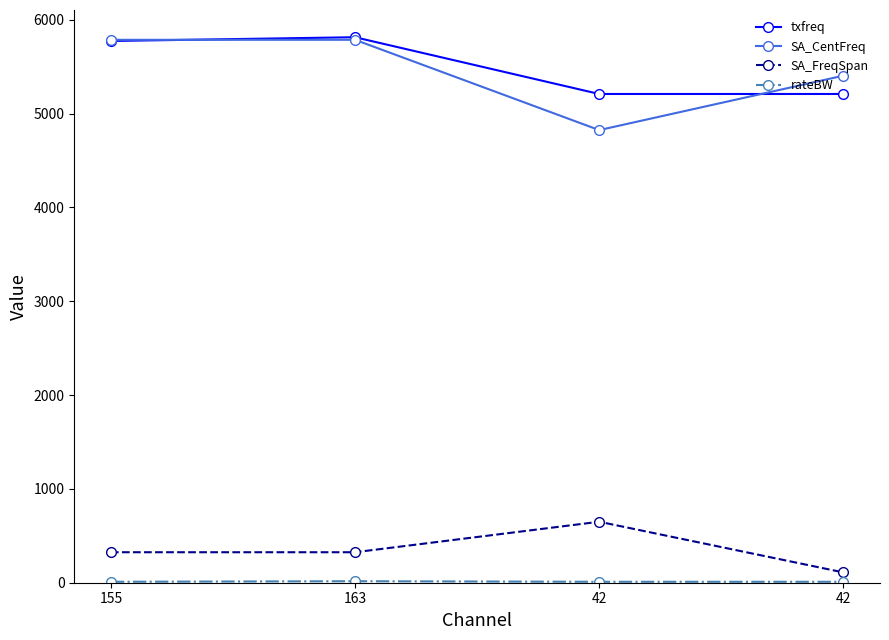

How many lines are shown in the chart?

4